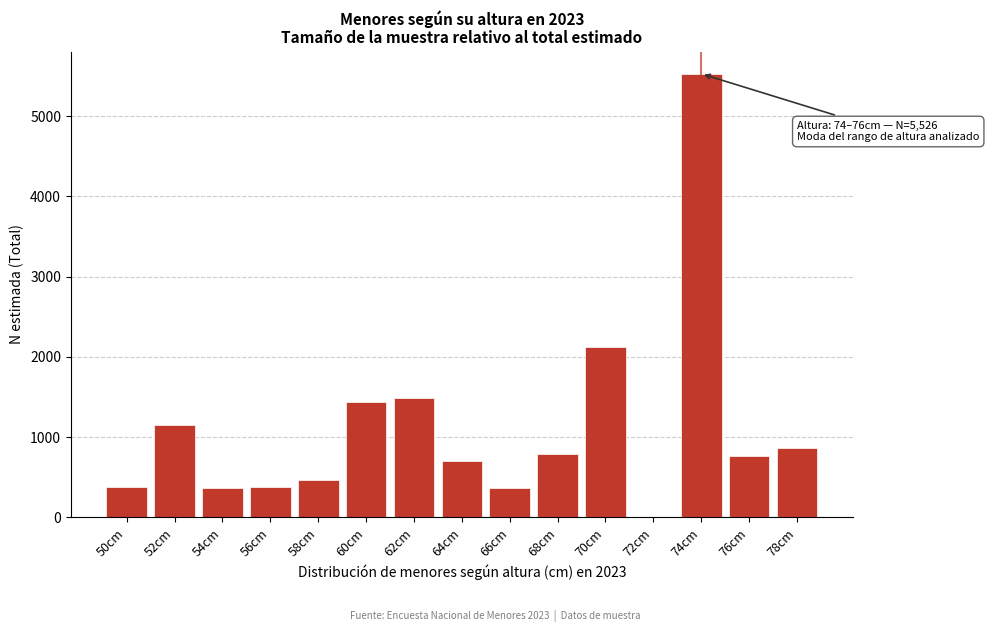

What is the change in value from 72cm to 76cm?

+760